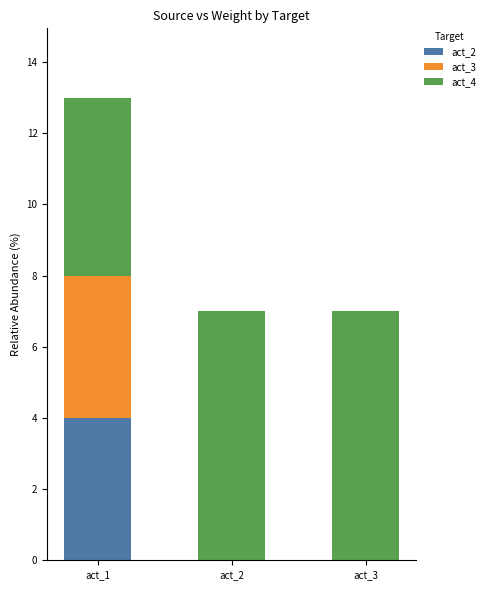

What are all the series names shown in the legend?

act_2, act_3, act_4